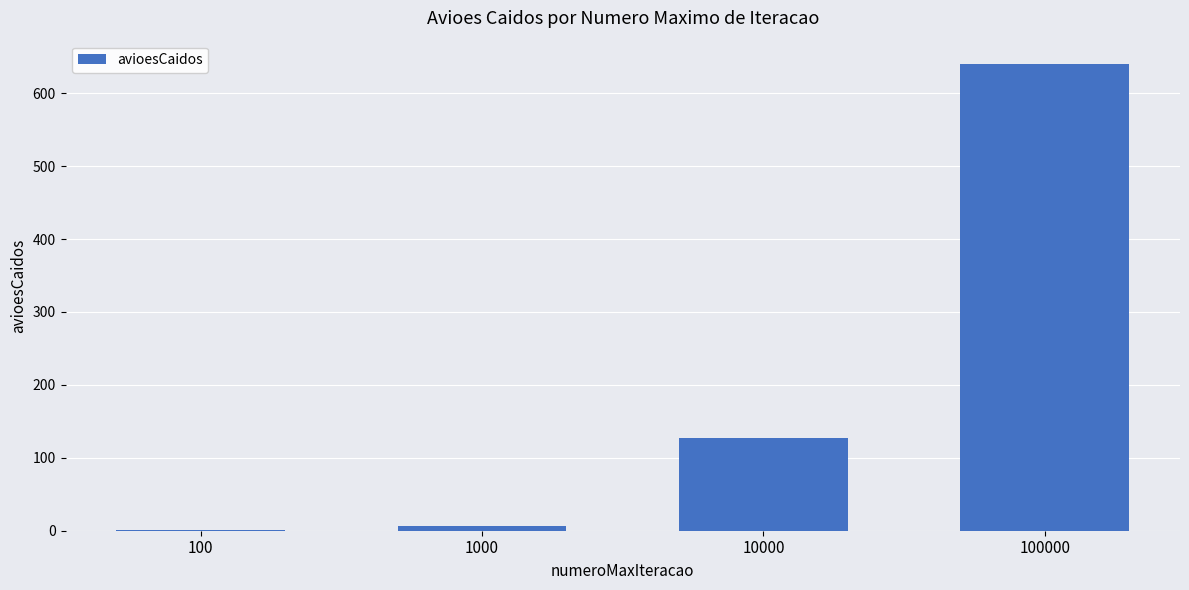

Approximately how many times larger is the value at 100000 compared to 10000?

5.0